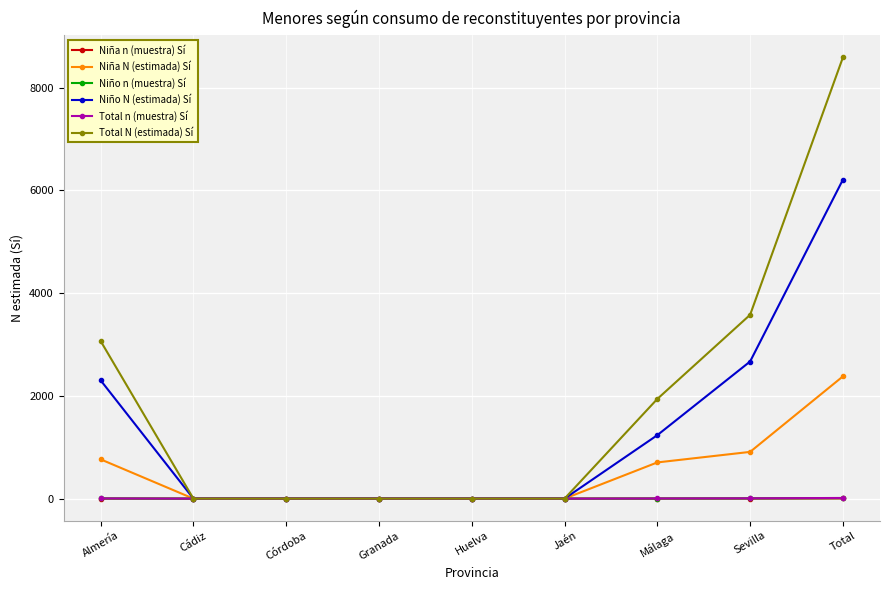

At how many categories does at least one series exceed 1679?

4